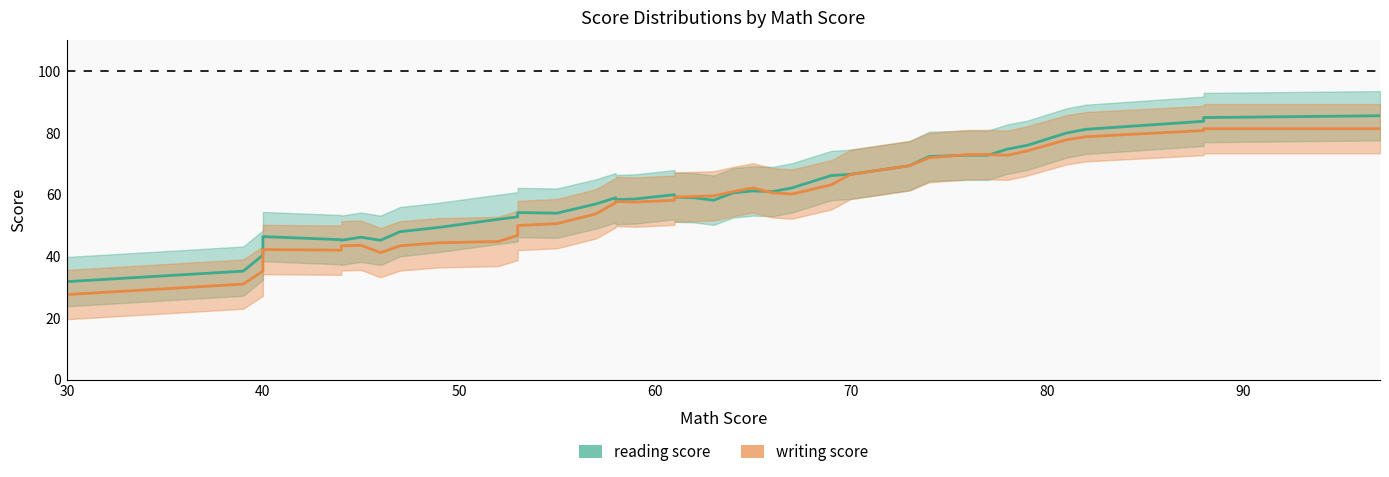

What are all the series names shown in the legend?

writing score, reading score